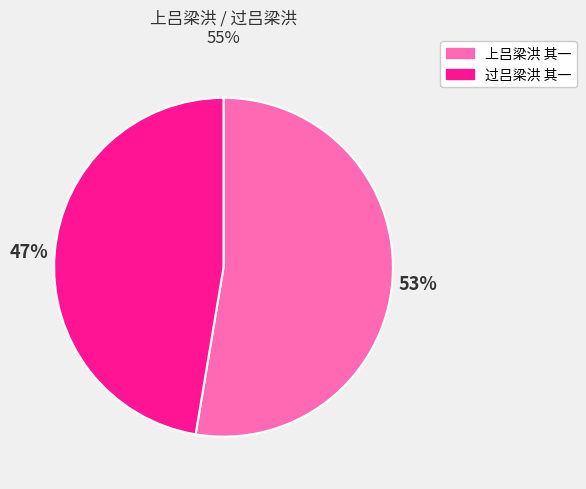

Which category accounts for the majority?

上吕梁洪 其一